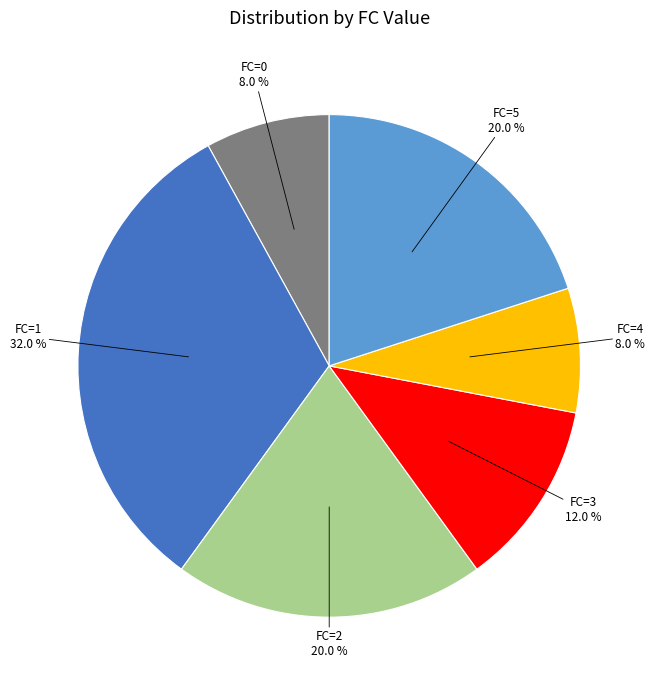

Is there any slice that represents more than half of the pie?

No